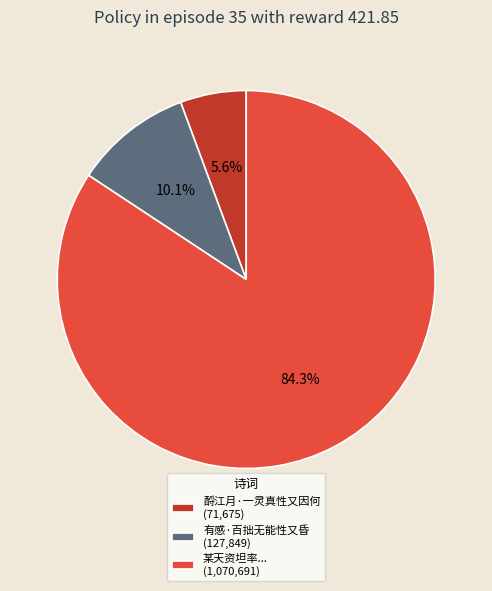

Combined, do 有感·百拙无能性又昏 (127,849) and 某天资坦率... (1,070,691) account for over 50%?

Yes